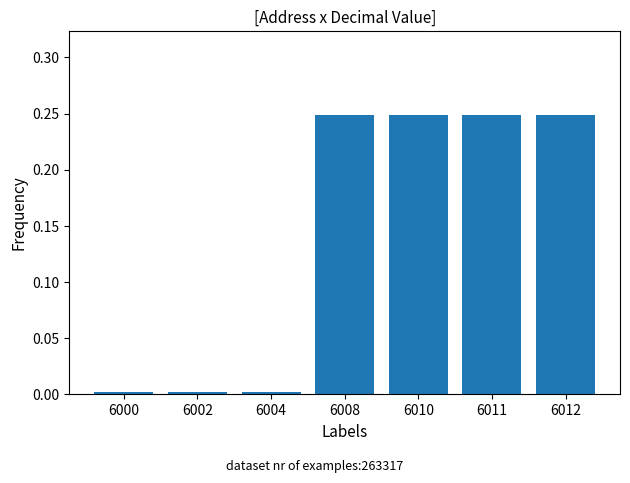

What is the change in value from 6004 to 6010?

+0.2